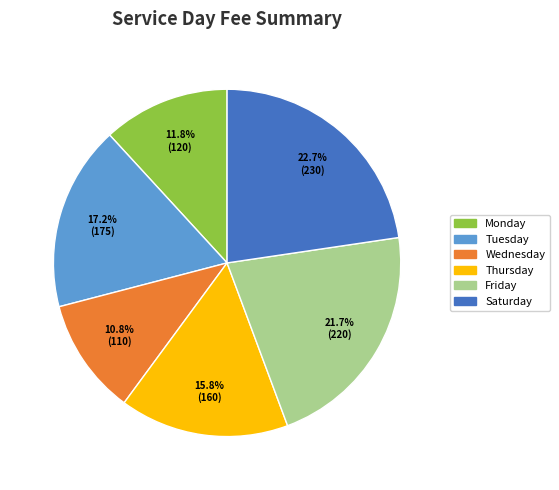

Between Monday and Saturday, which is larger?

Saturday